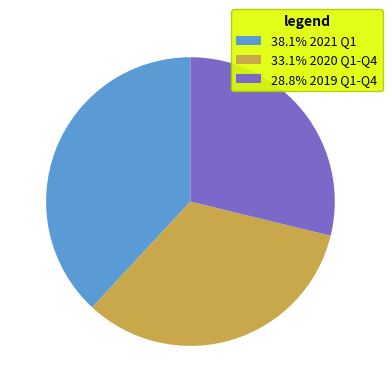

Is there any slice that represents more than half of the pie?

No